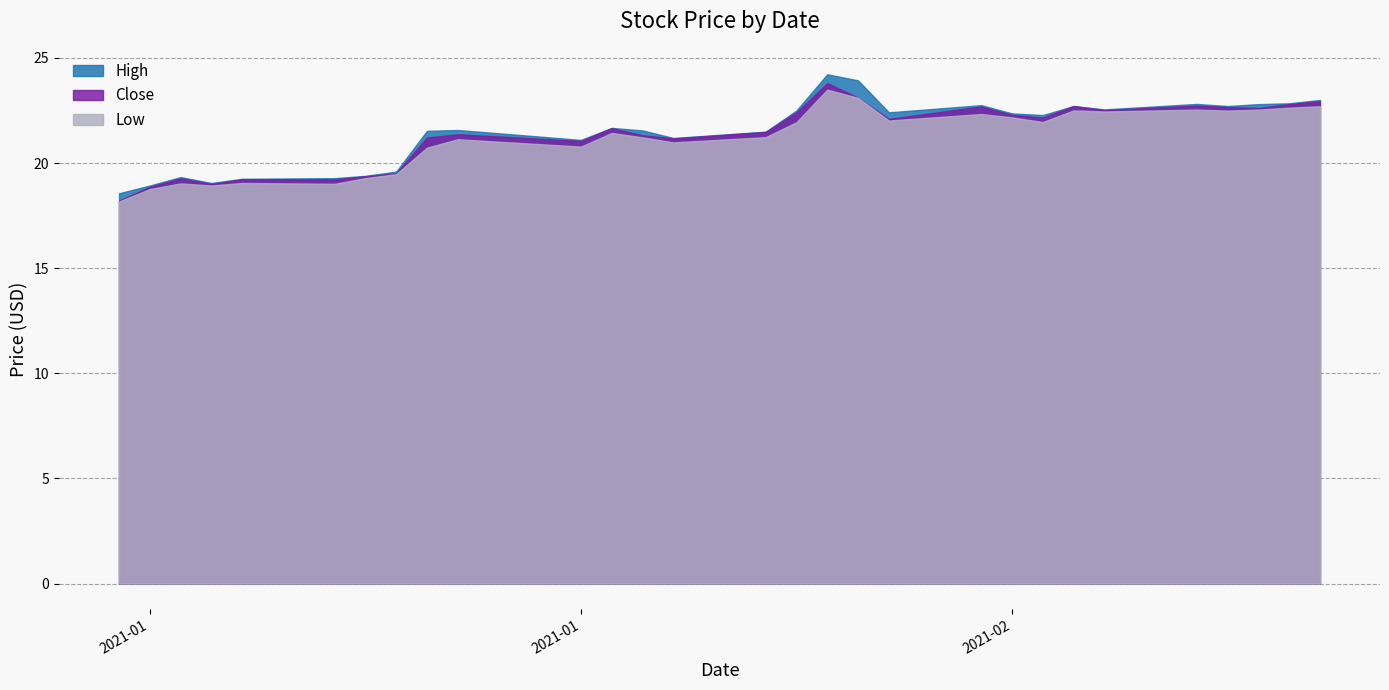

Is the value of Low at 2021-01-29 greater than the value of High at 2021-02-04?

No